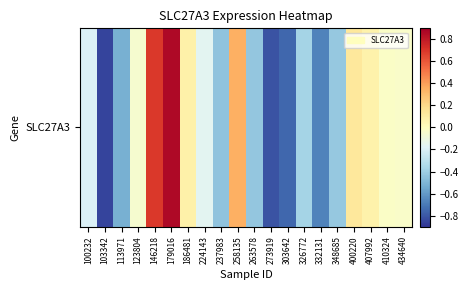

Is it true that the value at 113971 is -0.2?

False